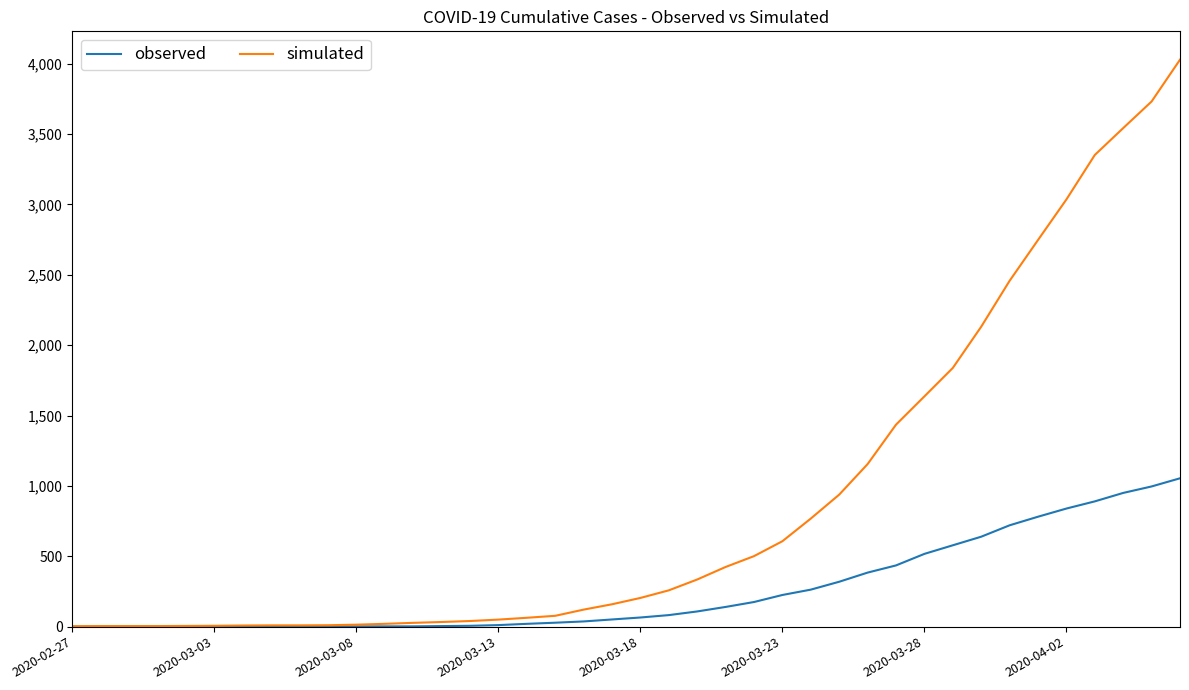

List the series in order of their peak value, lowest first.

observed, simulated